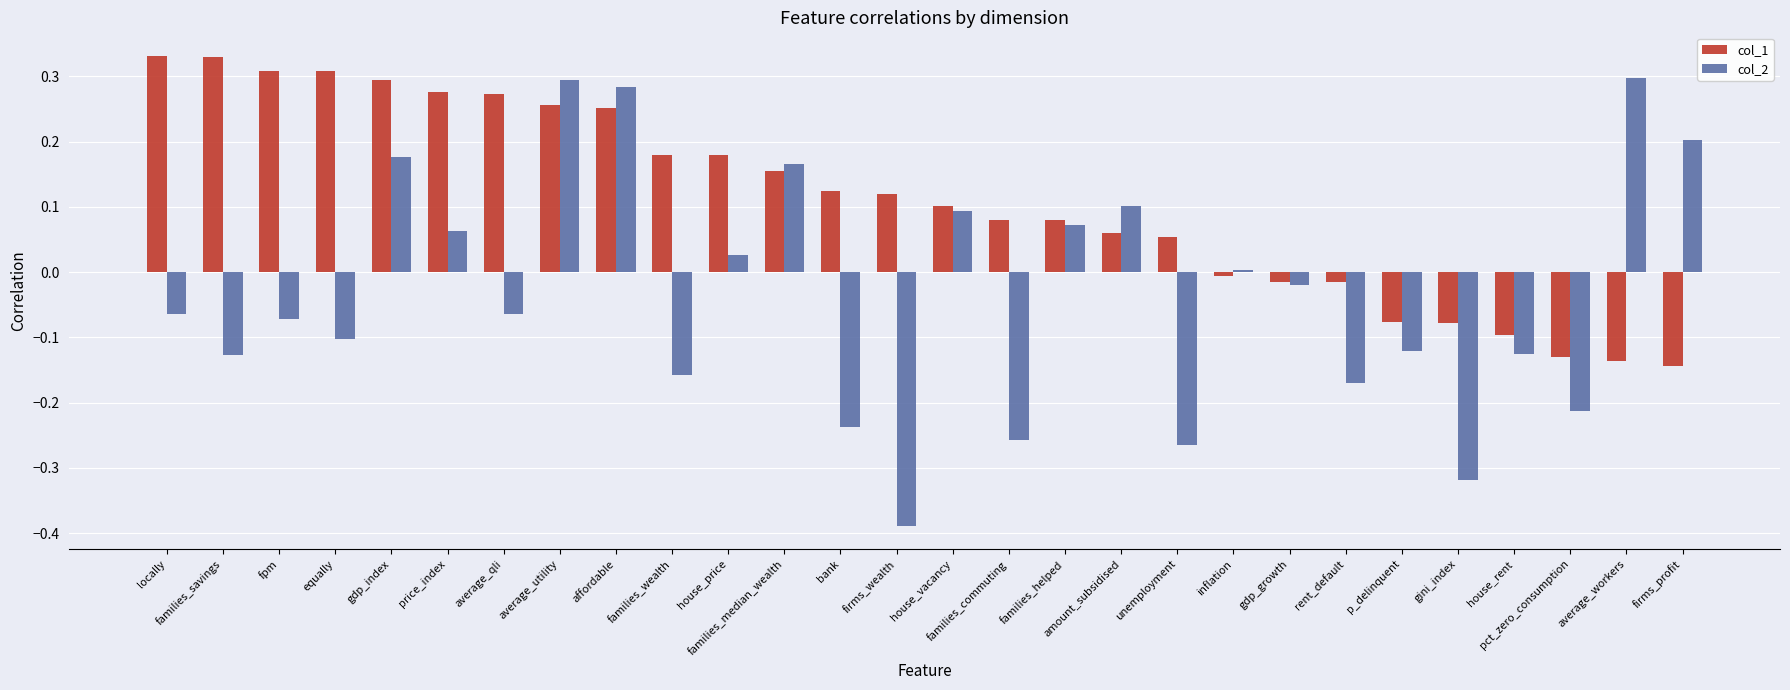

What are all the series names shown in the legend?

col_1, col_2